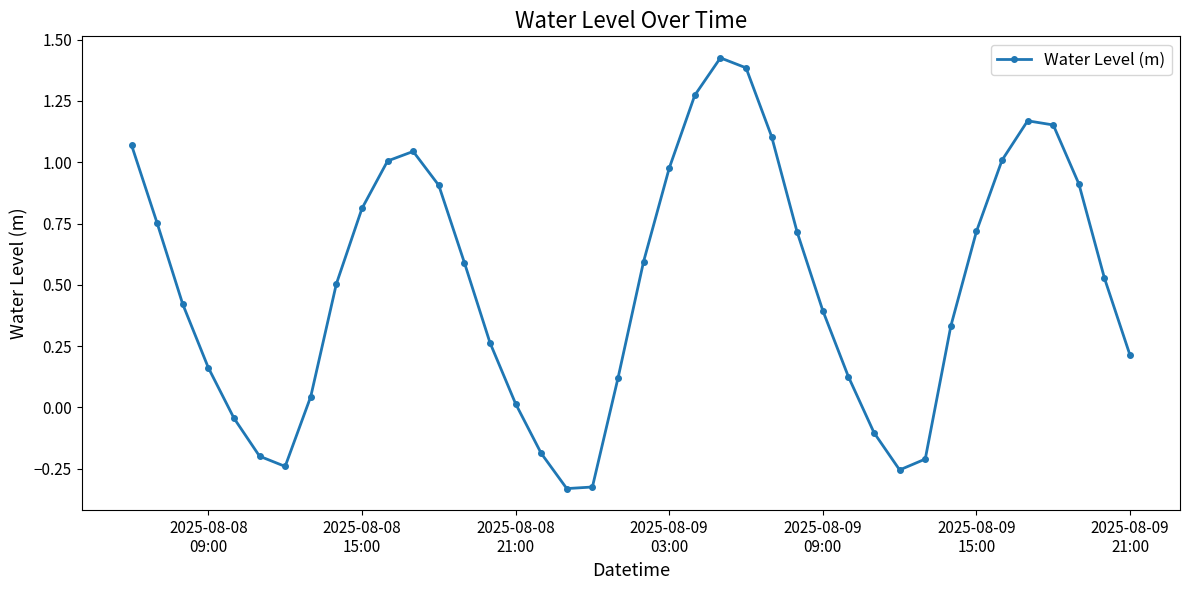

What is the value of the 14th point from the left?

0.6